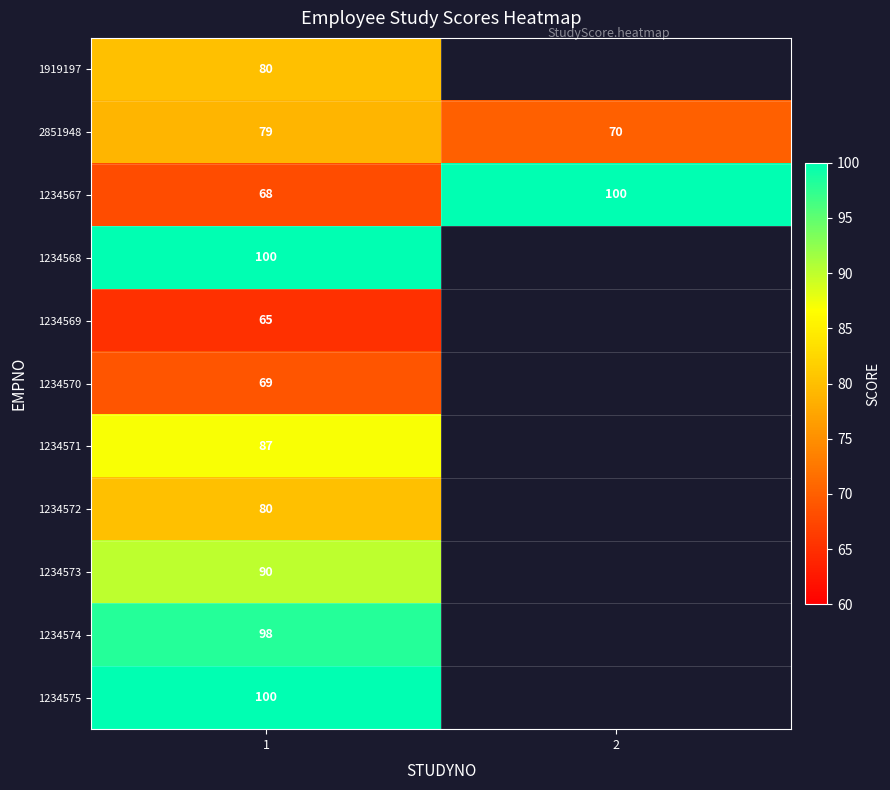

At which category is the sum across all series the highest?

1